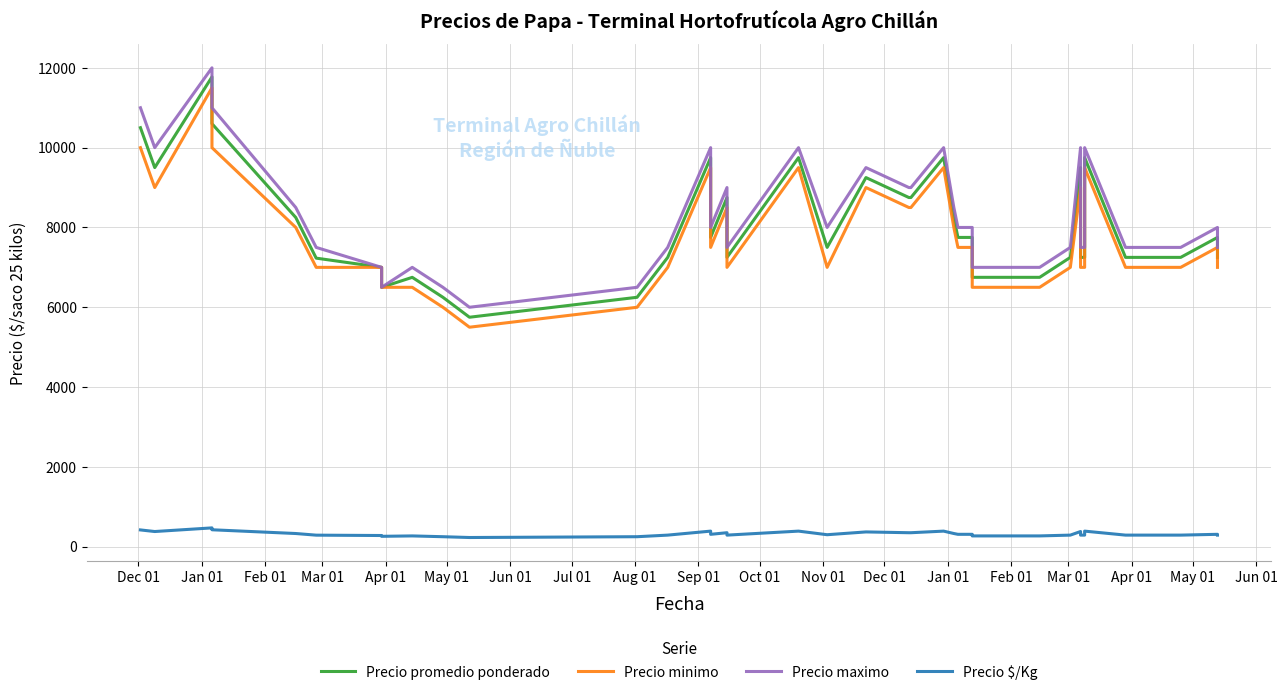

What is the sum of all Precio $/Kg values?

12854